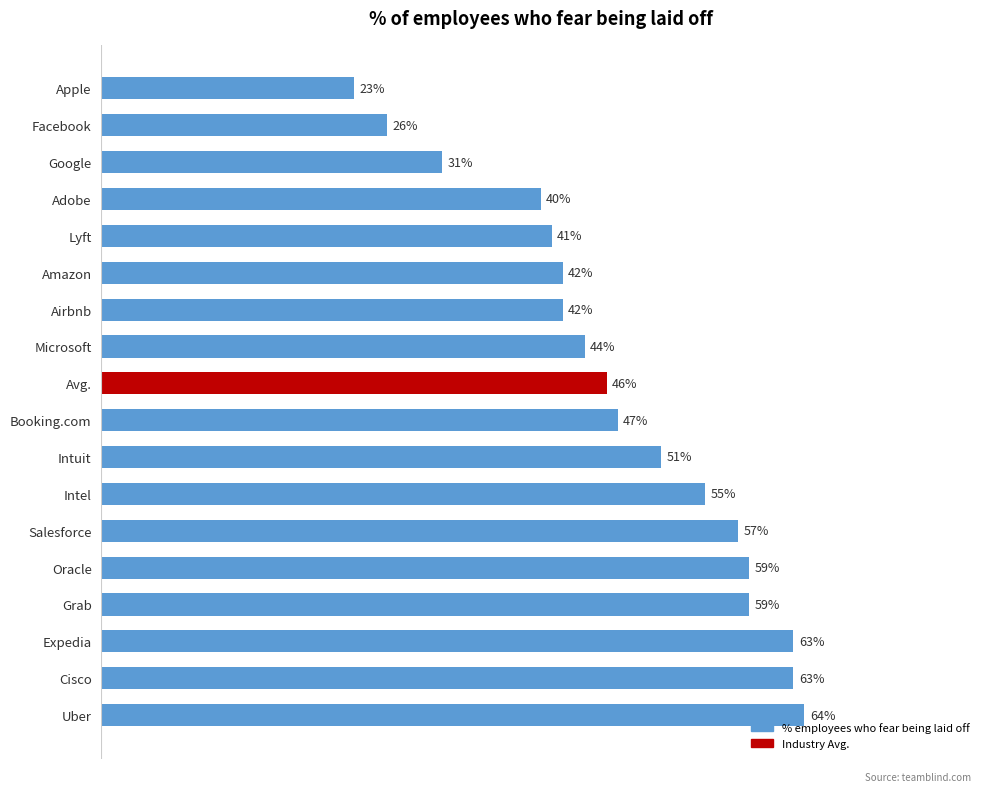

What is the smallest value displayed?

0.2